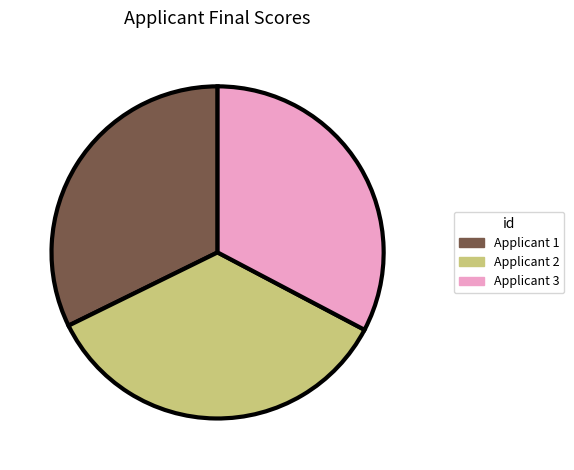

Count the number of slices in the pie.

3